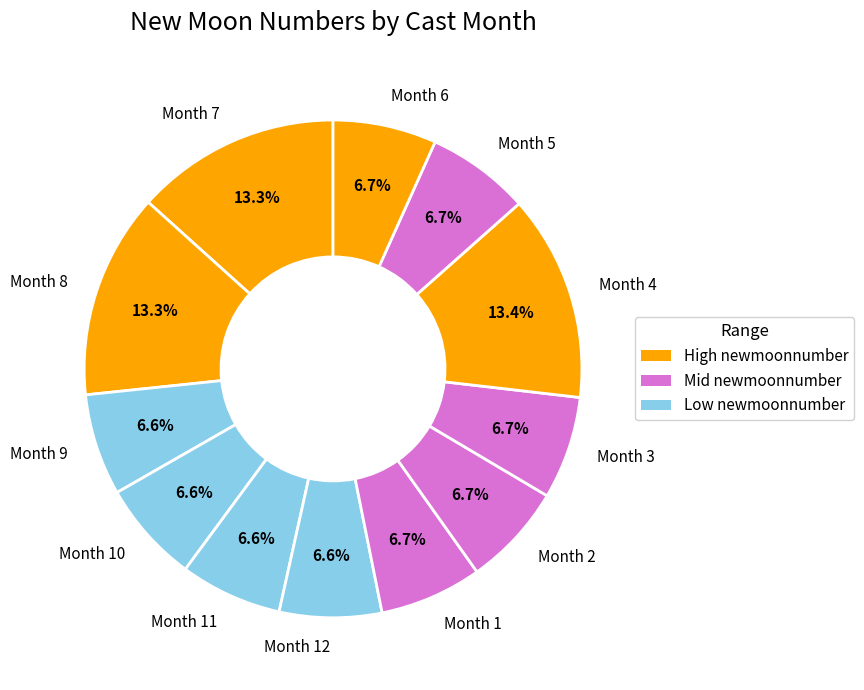

Does Month 8 account for over 50% of the chart?

No